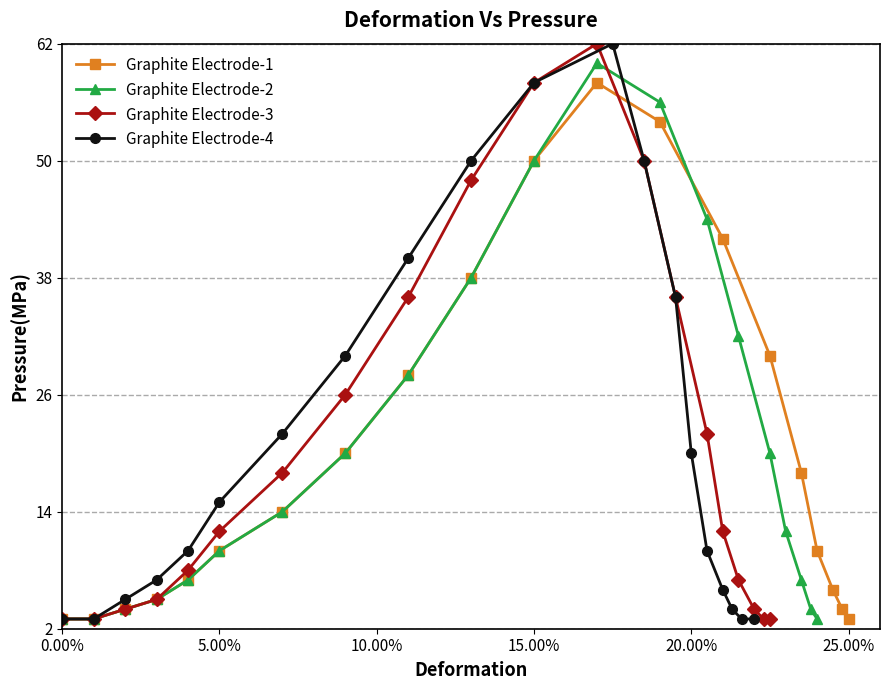

What is the value of the Graphite Electrode-2 point at the 11th from the left?

50